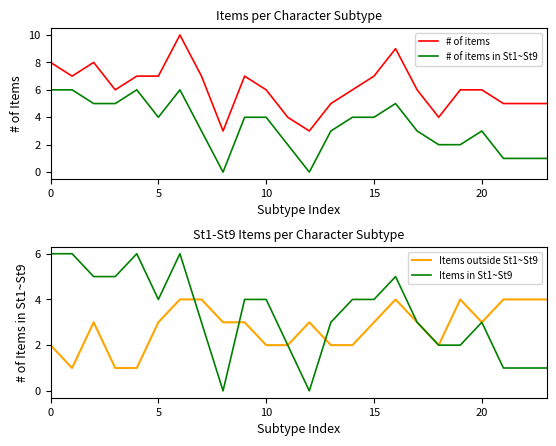

Rank the series at 23 from lowest to highest value.

# of items in St1~St9, Items in St1~St9, Items outside St1~St9, # of items